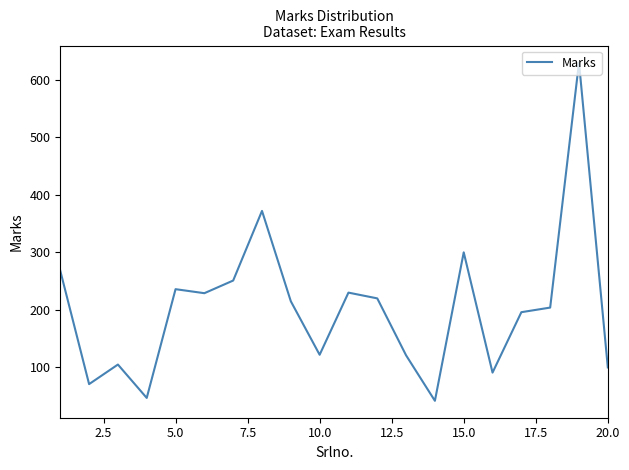

What is the maximum value shown in the chart?

630